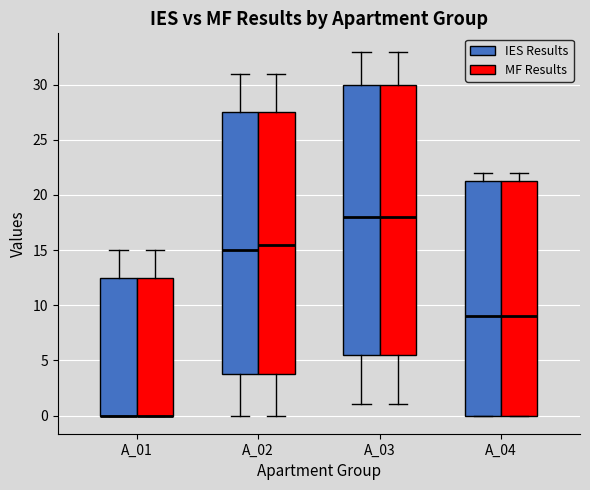

Reading left to right, transcribe this box plot: for each box, give where its median line is, the range the box spans, and where its two whiskers end, as read against the y-axis. The values are not printed on the chart, so give them approximately, as read against the axis.

A_01 (IES Results): median 0.0 (drawn on the box's lower edge), box 0.0 to 12.5, whiskers 0.0 to 15.0
A_01 (MF Results): median 0.0 (drawn on the box's lower edge), box 0.0 to 12.5, whiskers 0.0 to 15.0
A_02 (IES Results): median 15.0, box 4.0 to 27.5, whiskers 0.0 to 31.0
A_02 (MF Results): median 15.5, box 4.0 to 27.5, whiskers 0.0 to 31.0
A_03 (IES Results): median 18.0, box 5.5 to 30.0, whiskers 1.0 to 33.0
A_03 (MF Results): median 18.0, box 5.5 to 30.0, whiskers 1.0 to 33.0
A_04 (IES Results): median 9.0, box 0.0 to 21.5, whiskers 0.0 to 22.0
A_04 (MF Results): median 9.0, box 0.0 to 21.5, whiskers 0.0 to 22.0